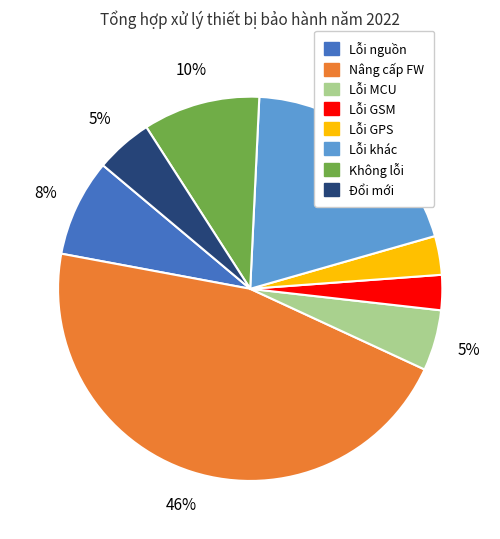

To the nearest percent, what percentage of the pie is Nâng cấp FW?

46%